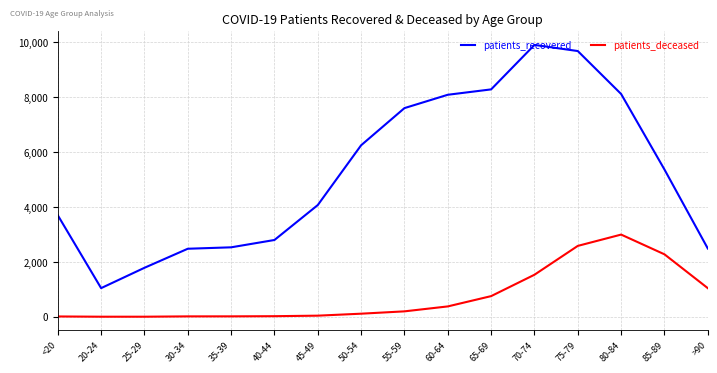

True or false: patients_recovered and patients_deceased cross at least once.

False